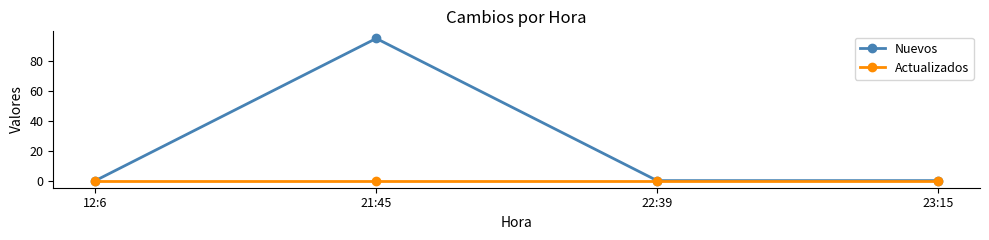

Which series has the largest range (max minus min)?

Nuevos